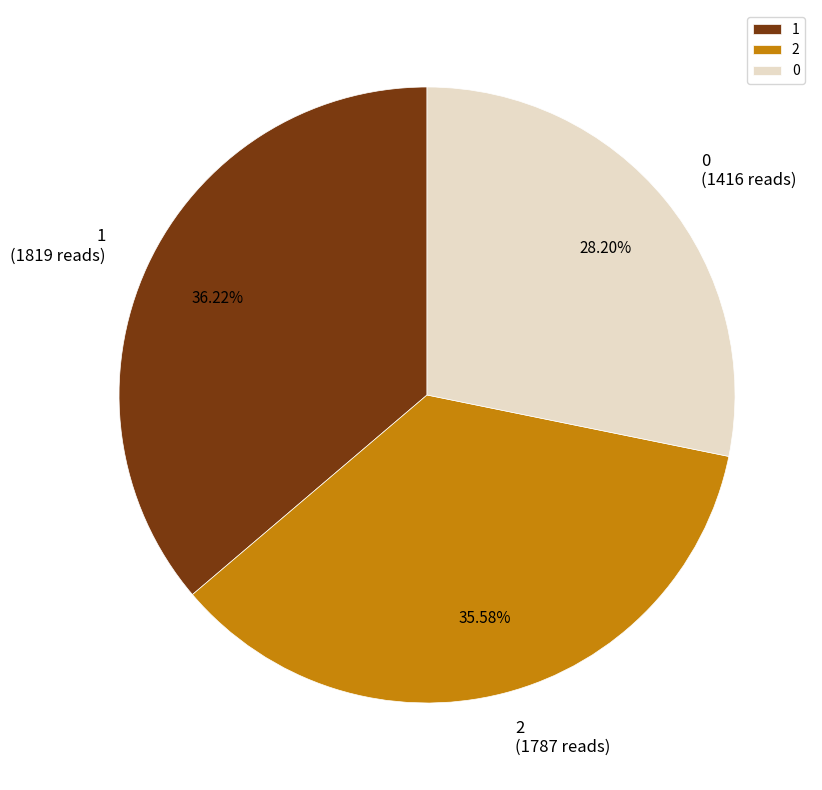

How many segments does this pie chart have?

3